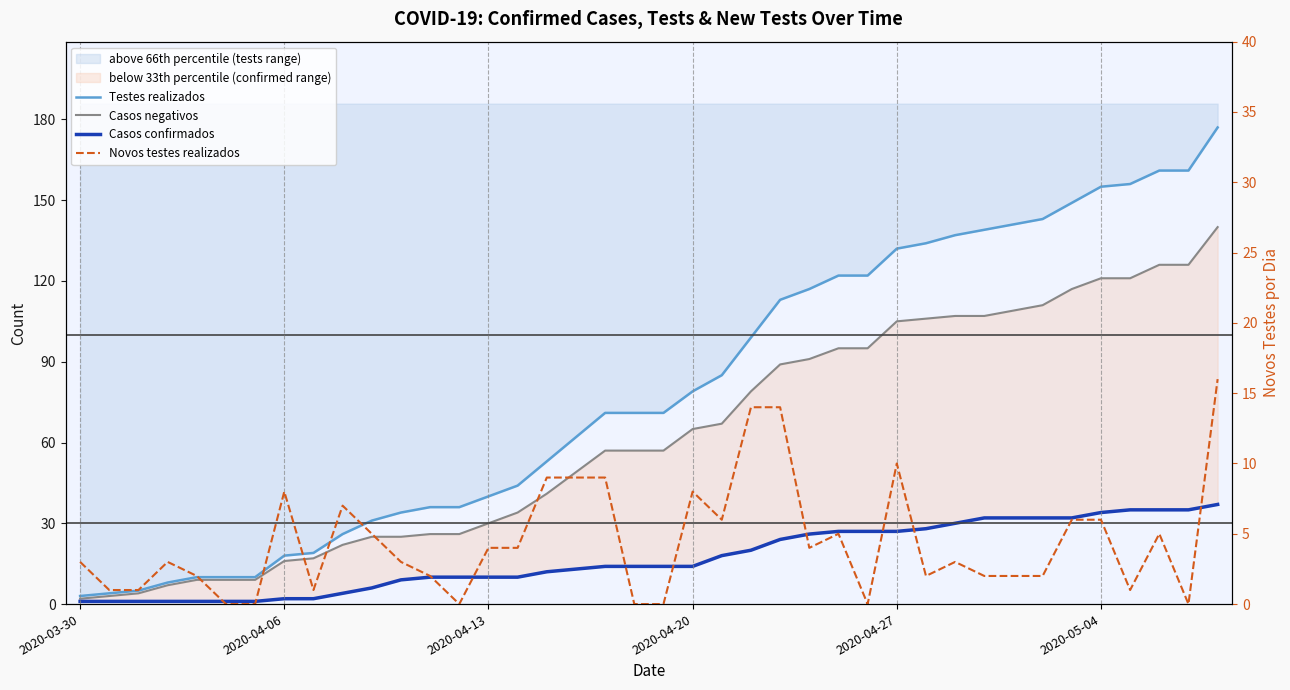

Does the chart have visible grid lines?

No